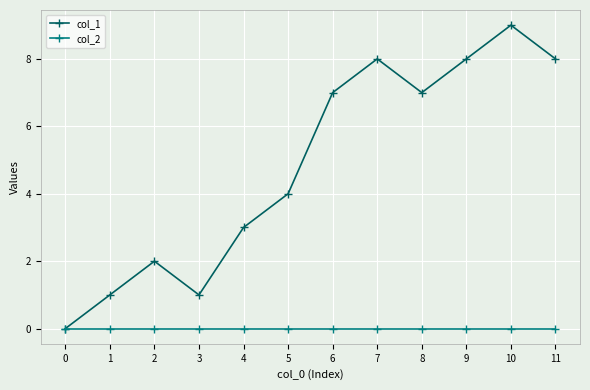

Does the chart have visible grid lines?

Yes